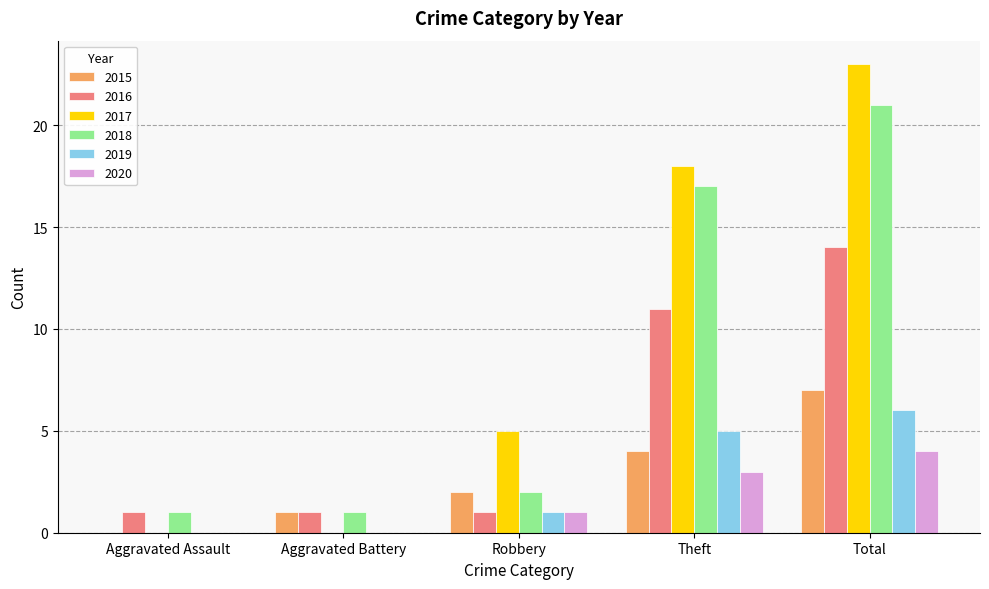

At which label does 2020 reach its peak?

Total